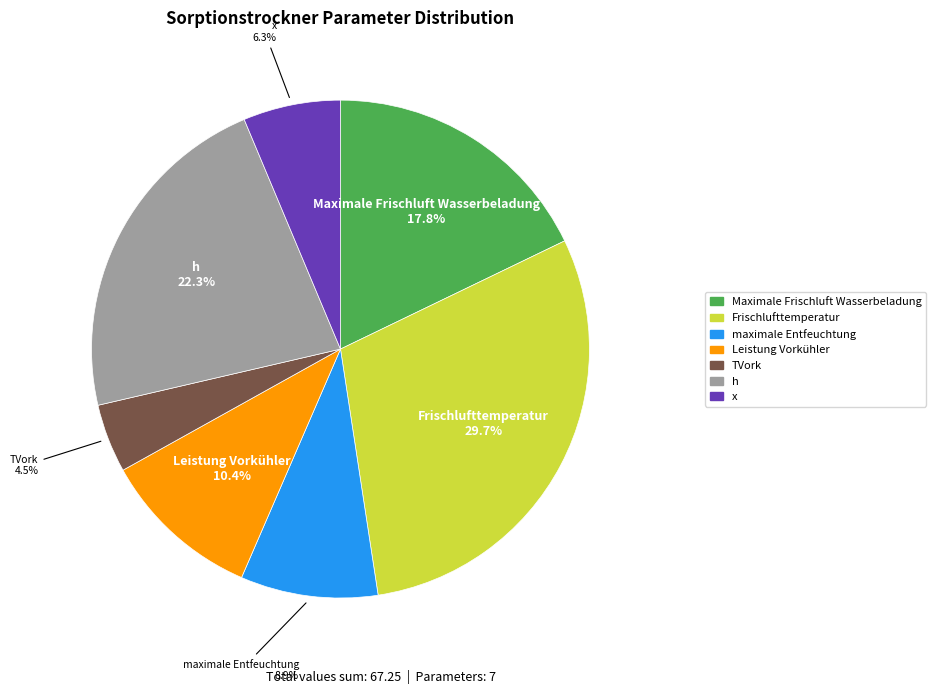

To the nearest percent, what percentage of the pie is x?

6%